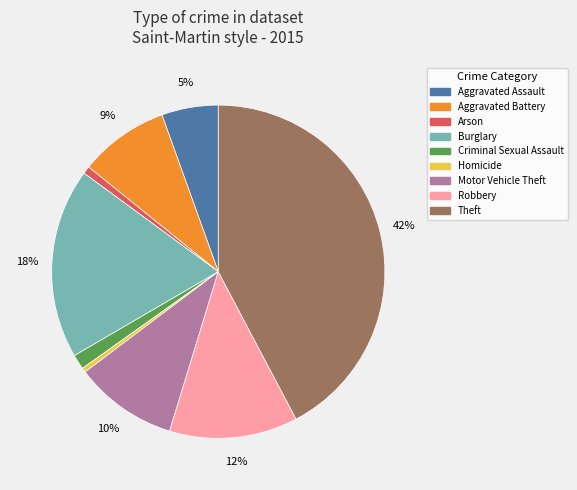

Does Arson represent more than half of the total?

No